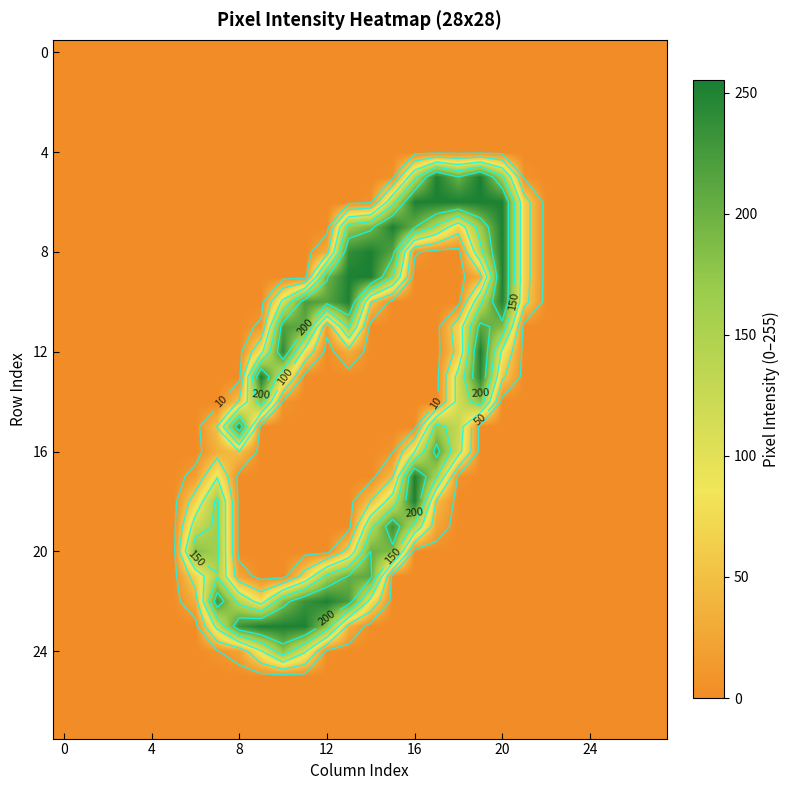

What is the greatest value displayed?

255